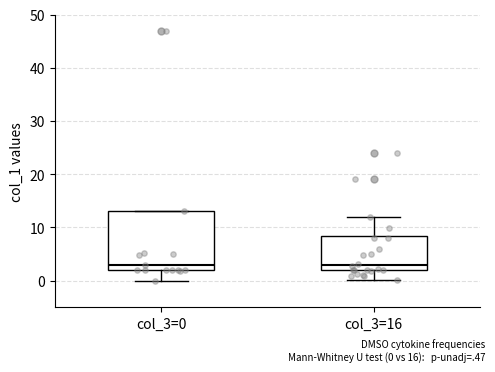

Reading left to right, transcribe this box plot: for each box, give where its median line is, the range the box spans, and where its two whiskers end, as read against the y-axis. The values are not printed on the chart, so give them approximately, as read against the axis.

col_3=0: median 3, box 2 to 13, whiskers 0 to 13
col_3=16: median 3, box 2 to 8, whiskers 0 to 12